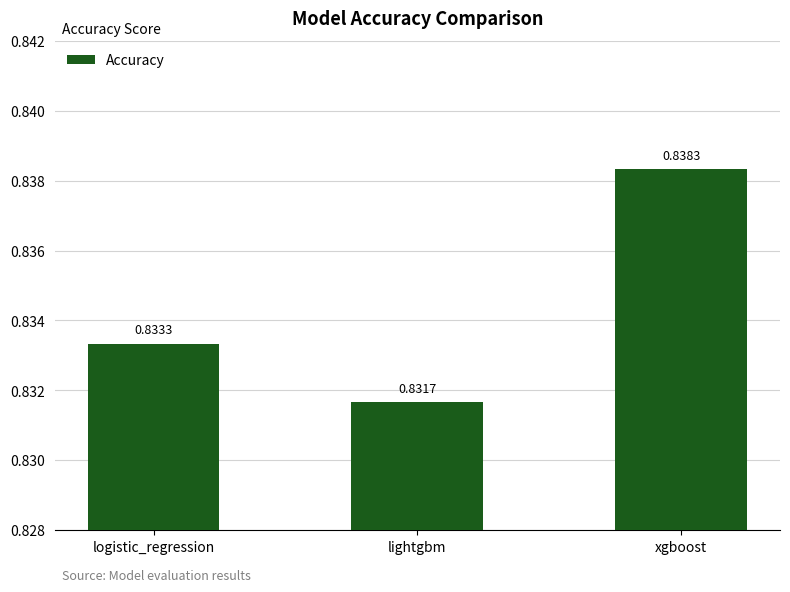

Does the chart contain stacked bars?

No